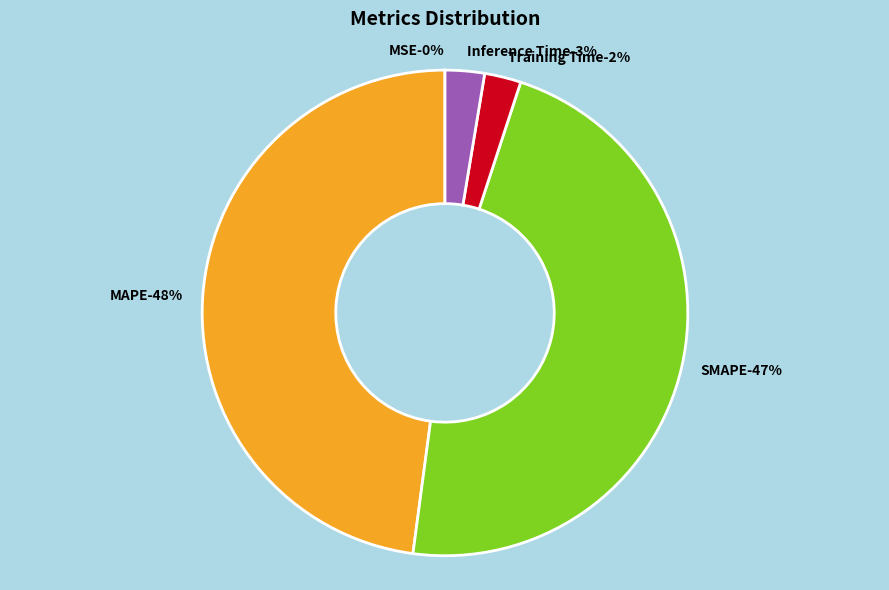

Is it true that Training Time is 15% of the pie?

False